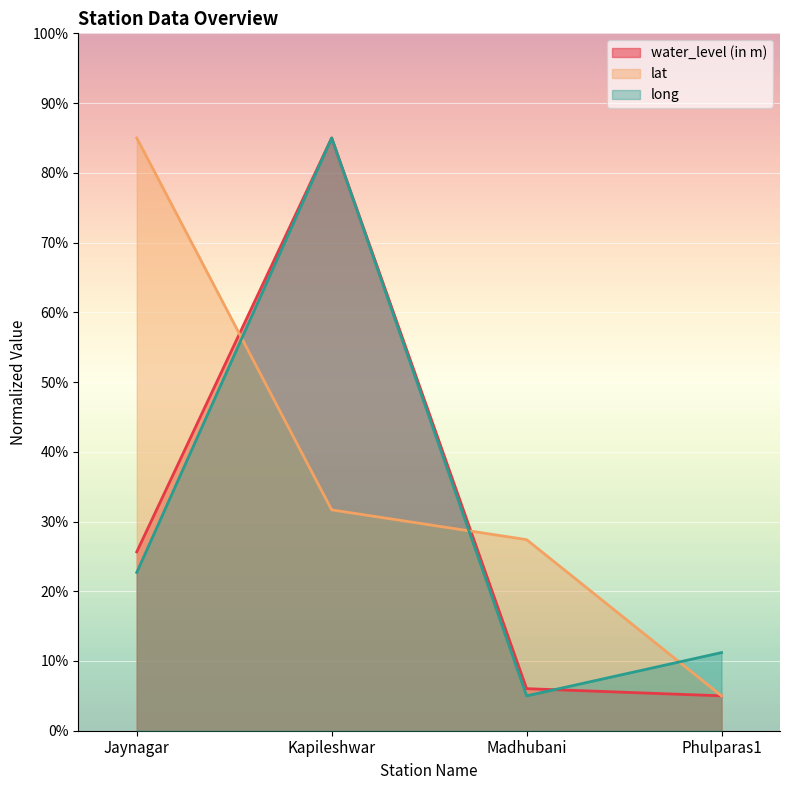

What is the difference between the maximum and minimum values in the lat series?

80.0